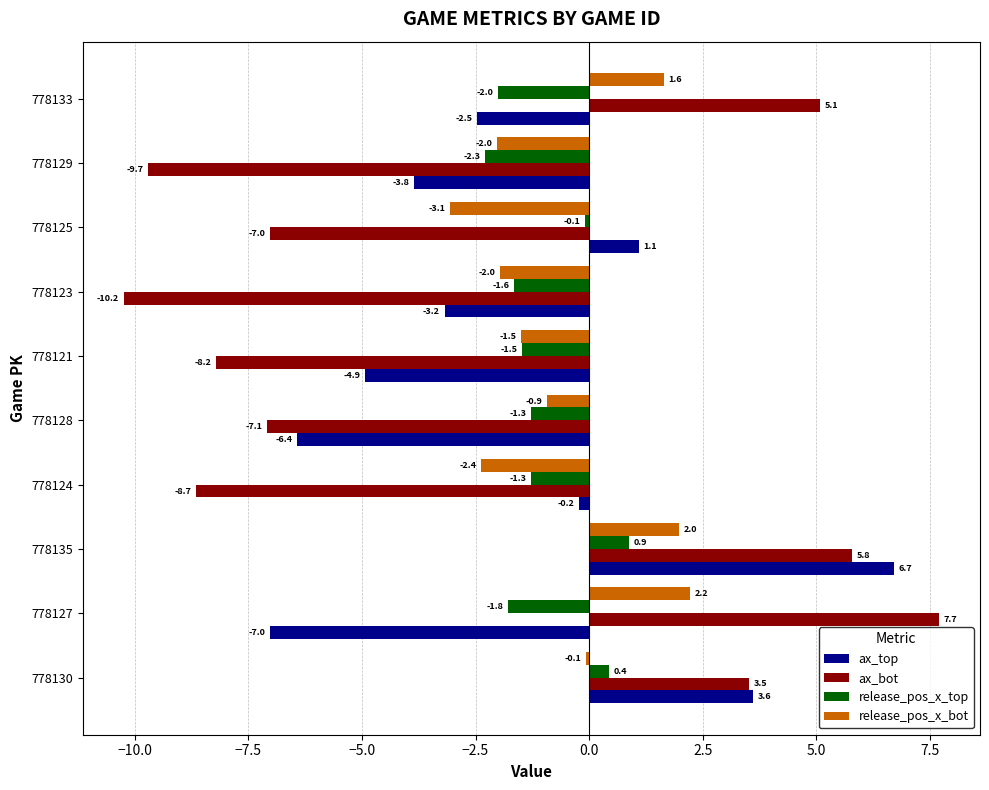

What is the greatest value displayed?

7.7